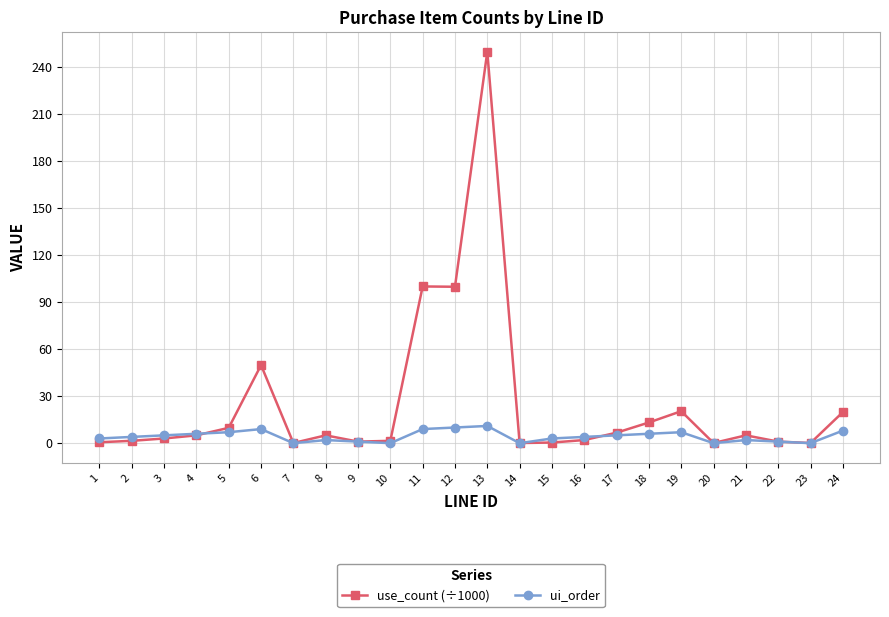

Which category has the highest value across all series?

13